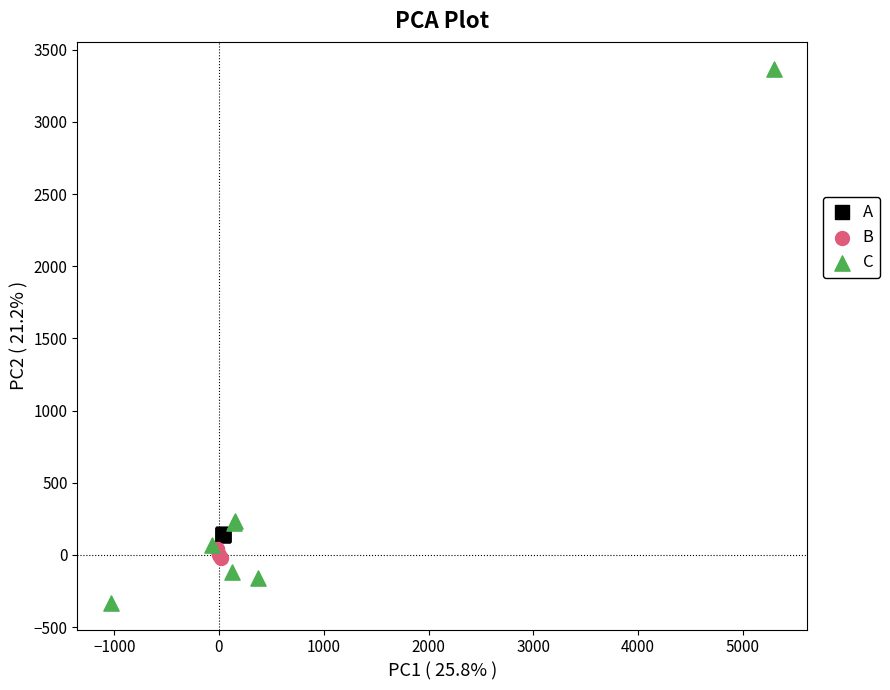

Which series contains the highest Y value?

C